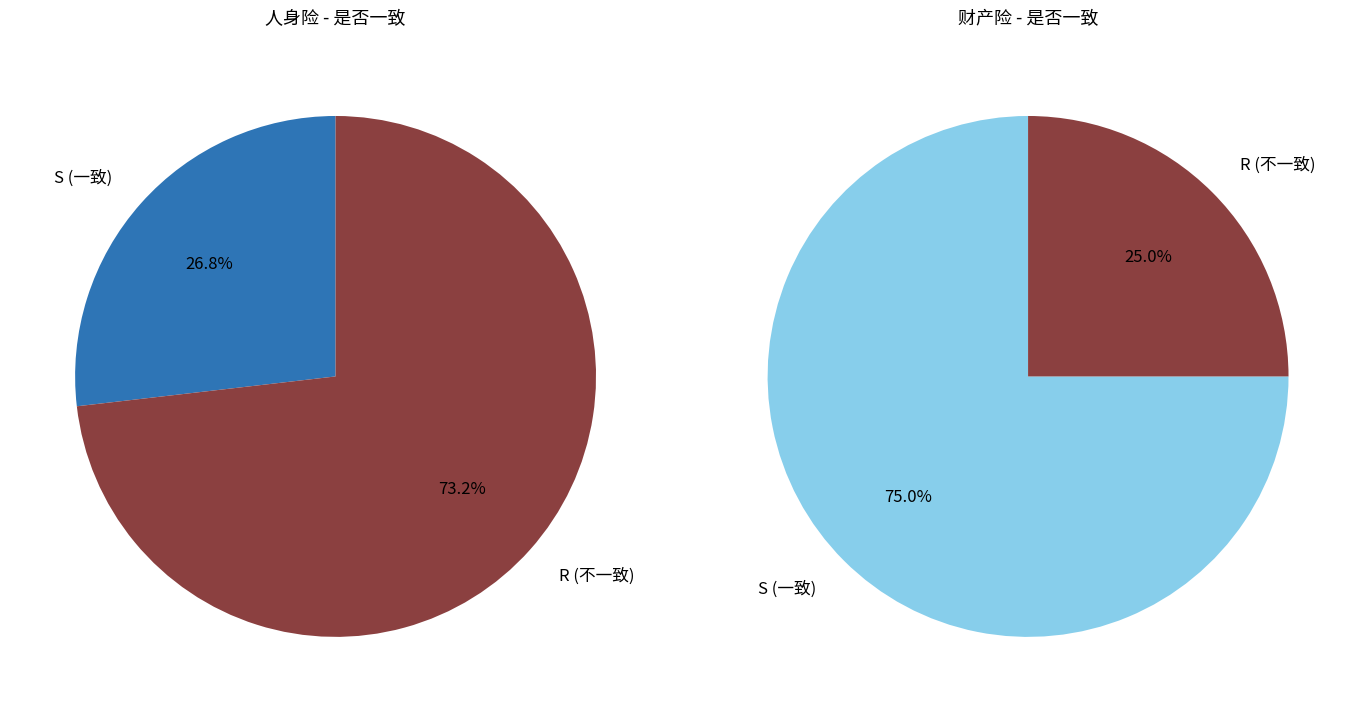

To the nearest percent, what is the difference between the largest and smallest slice percentages?

46%